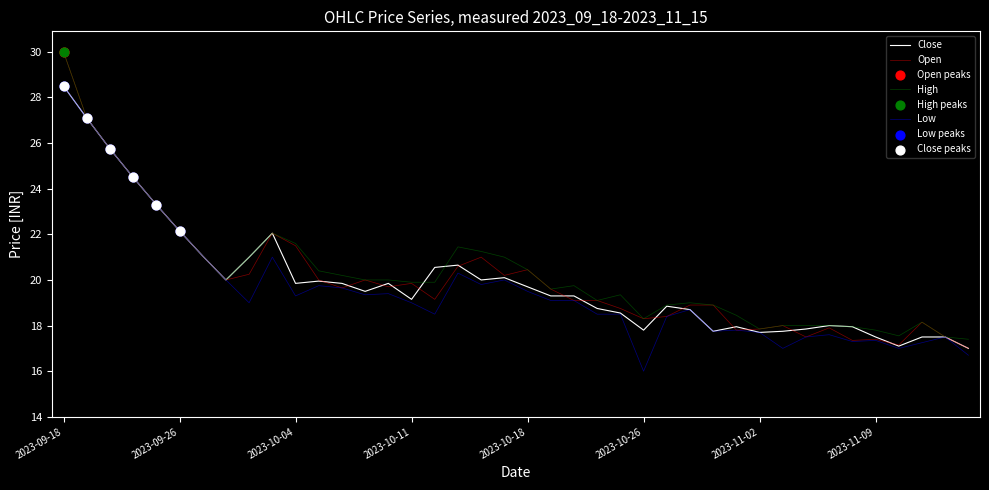

What is the greatest value displayed?

30.0